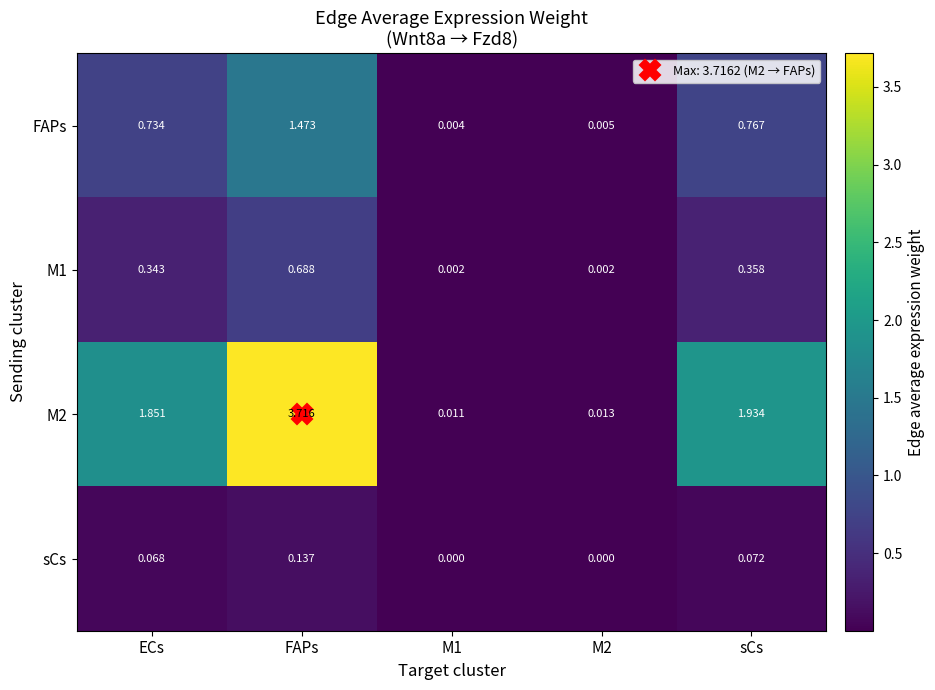

What is the spread (max minus min) of values at ECs?

1.8